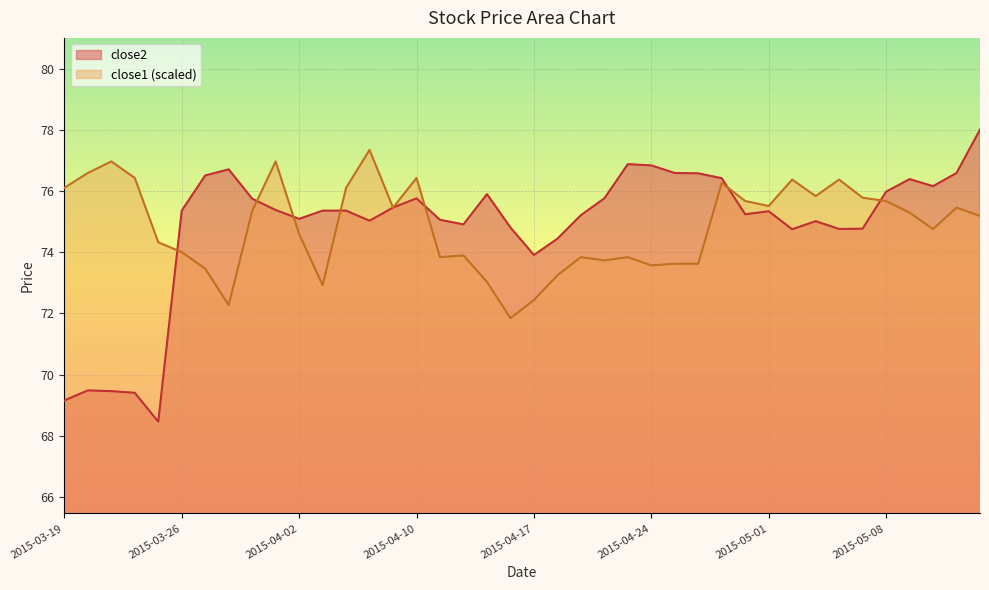

What are all the series names shown in the legend?

close2, close1 (scaled)